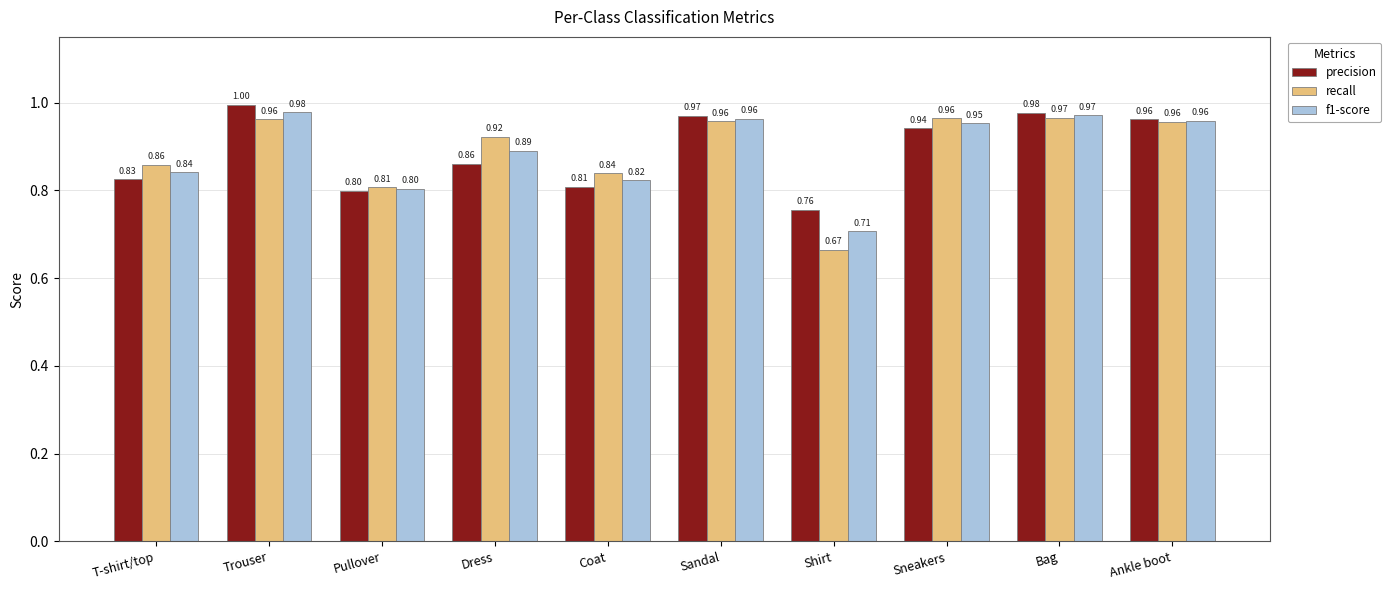

The recall series shows 1.0 at Sandal. True or false?

True